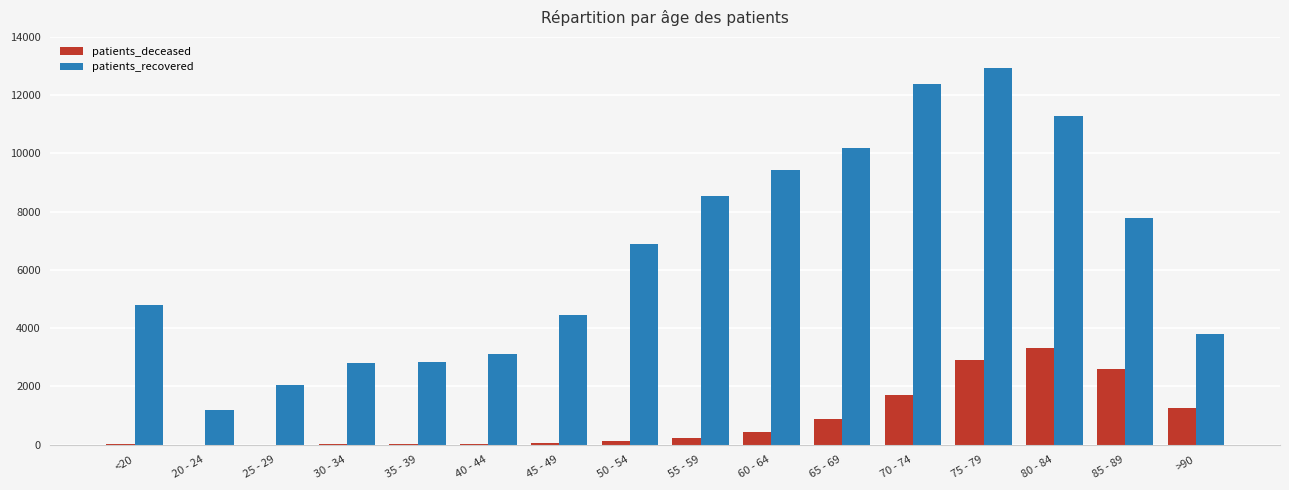

Which series has the largest total across all categories?

patients_recovered